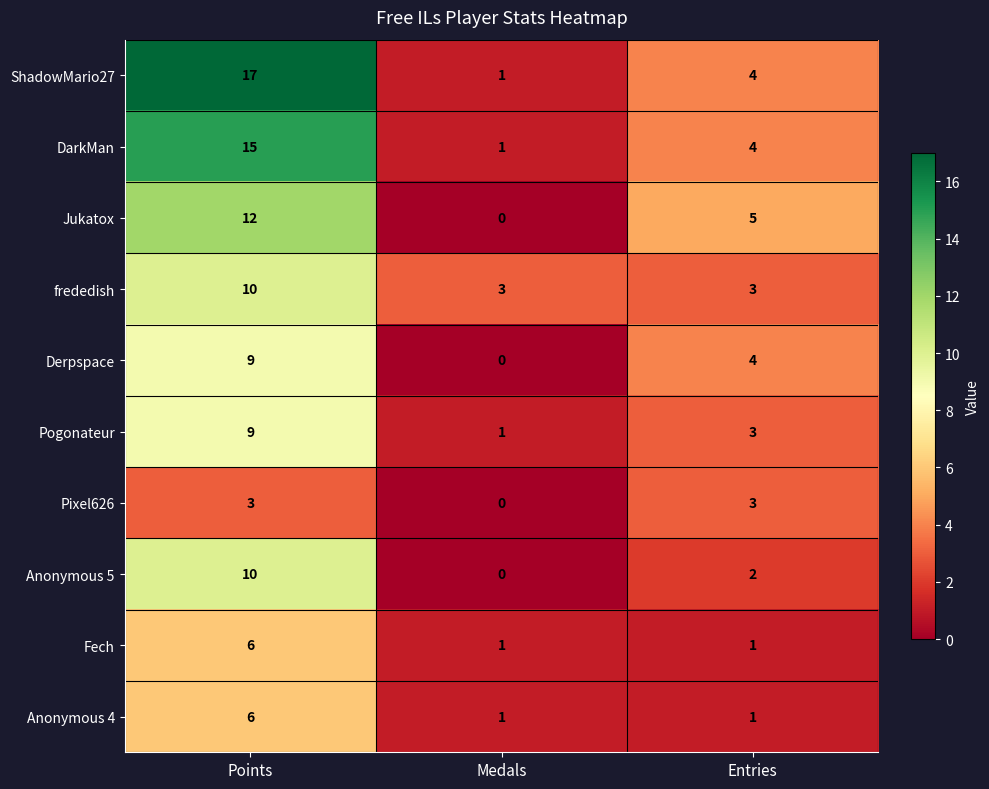

How many ShadowMario27 values are between 1 and 17?

3